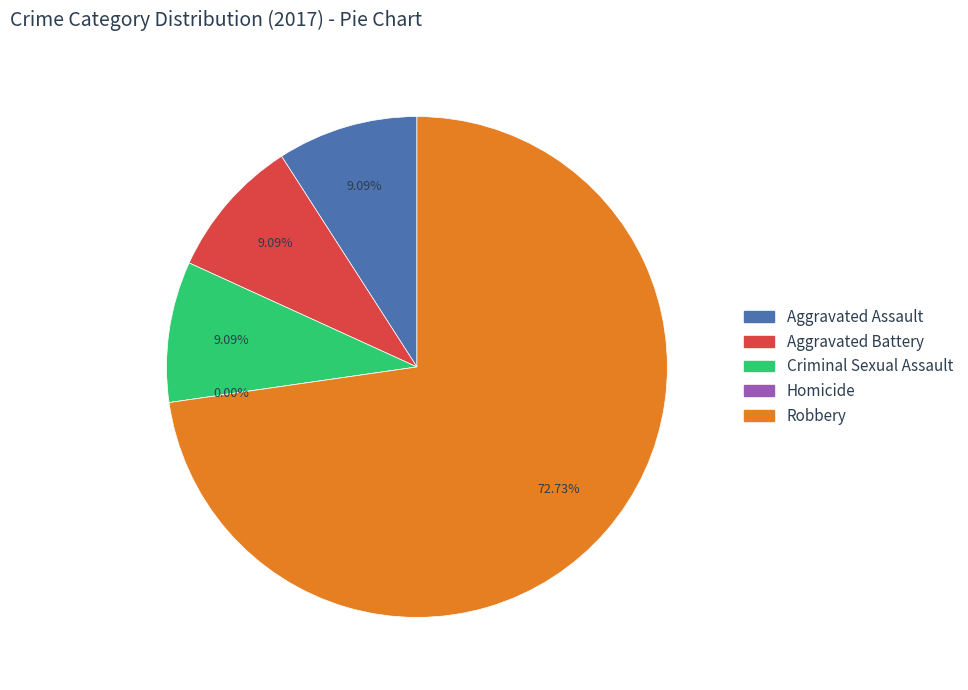

To the nearest percent, what portion does Aggravated Assault represent?

9%